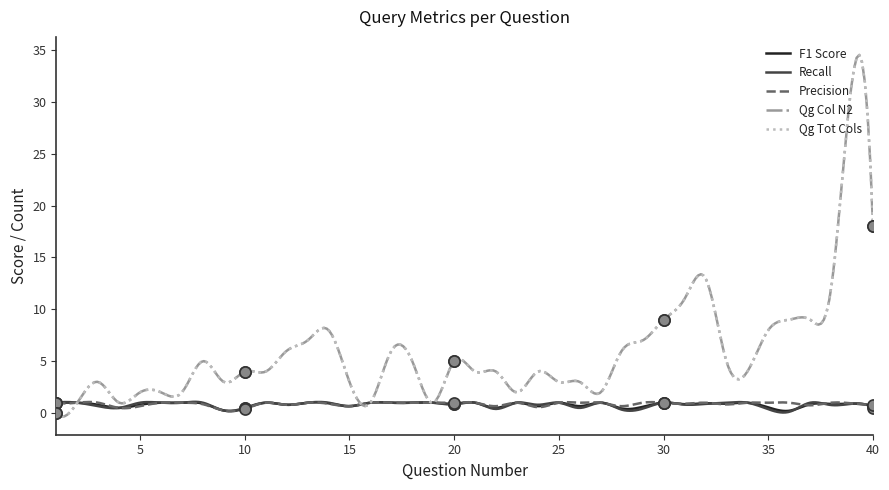

Is this an area chart (filled region under the line)?

No